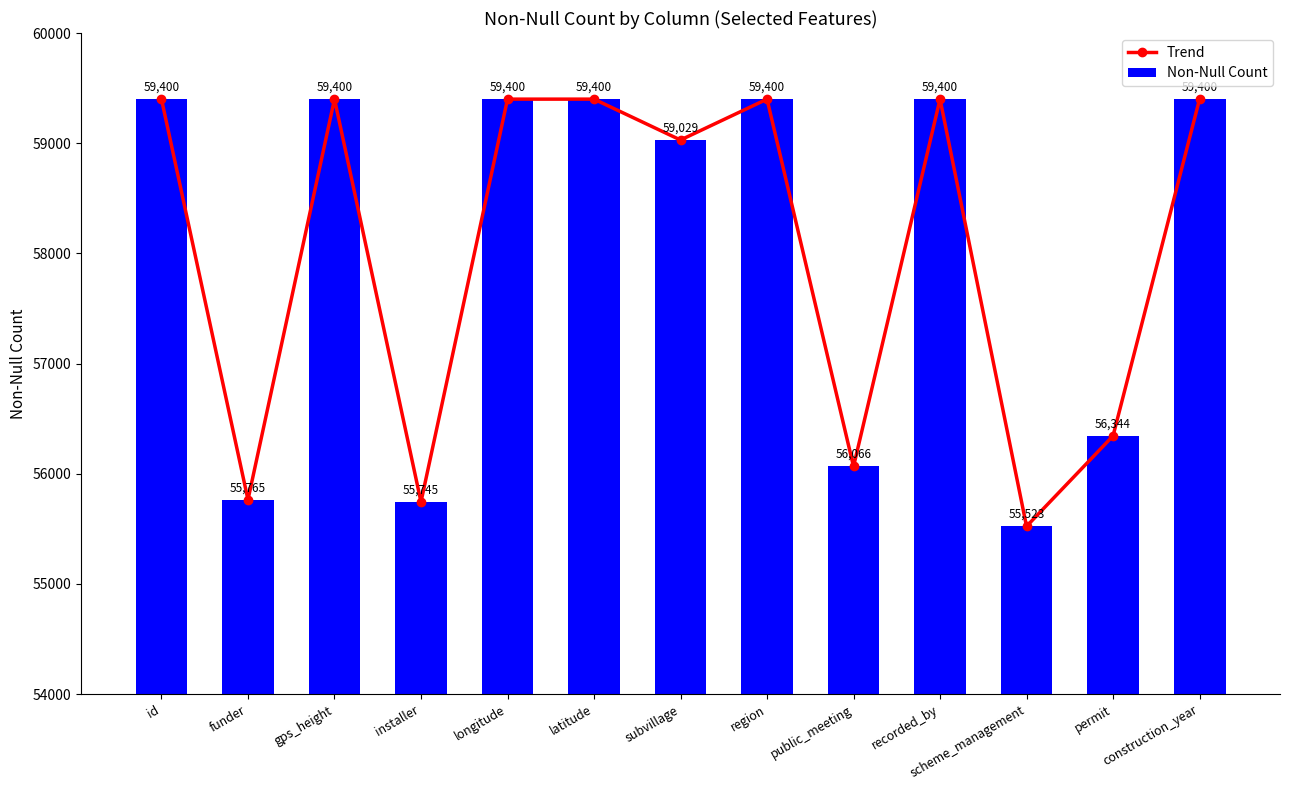

Which series has the widest spread of values?

Trend